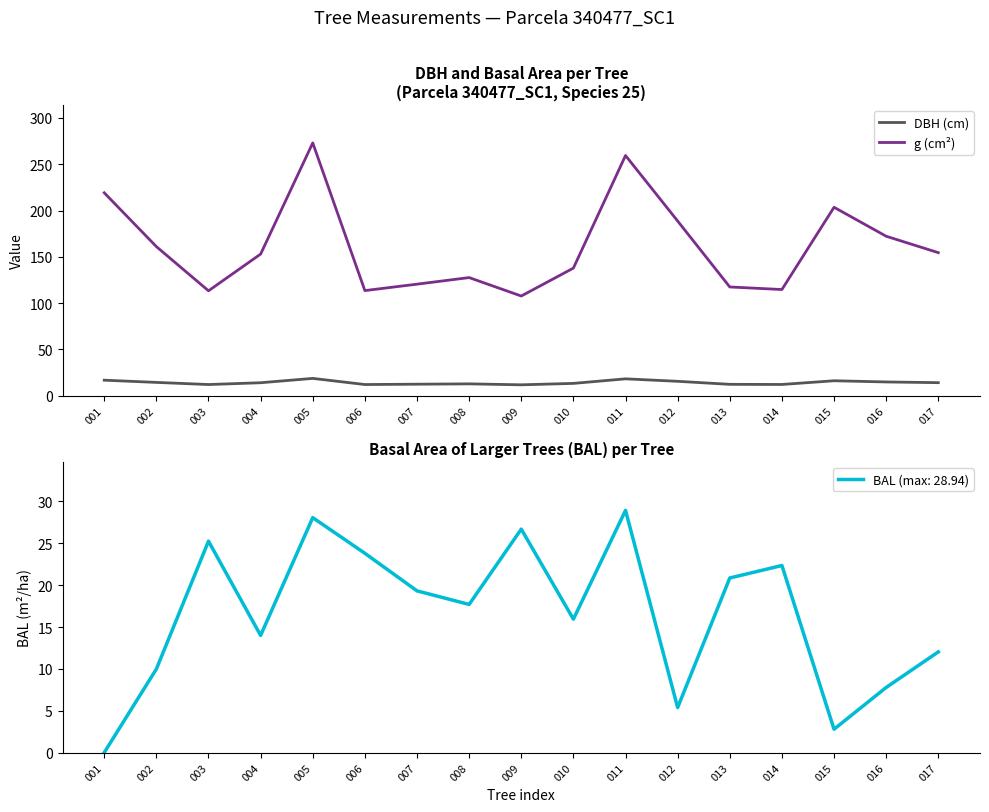

True or false: DBH (cm) and g (cm²) cross at least once.

False